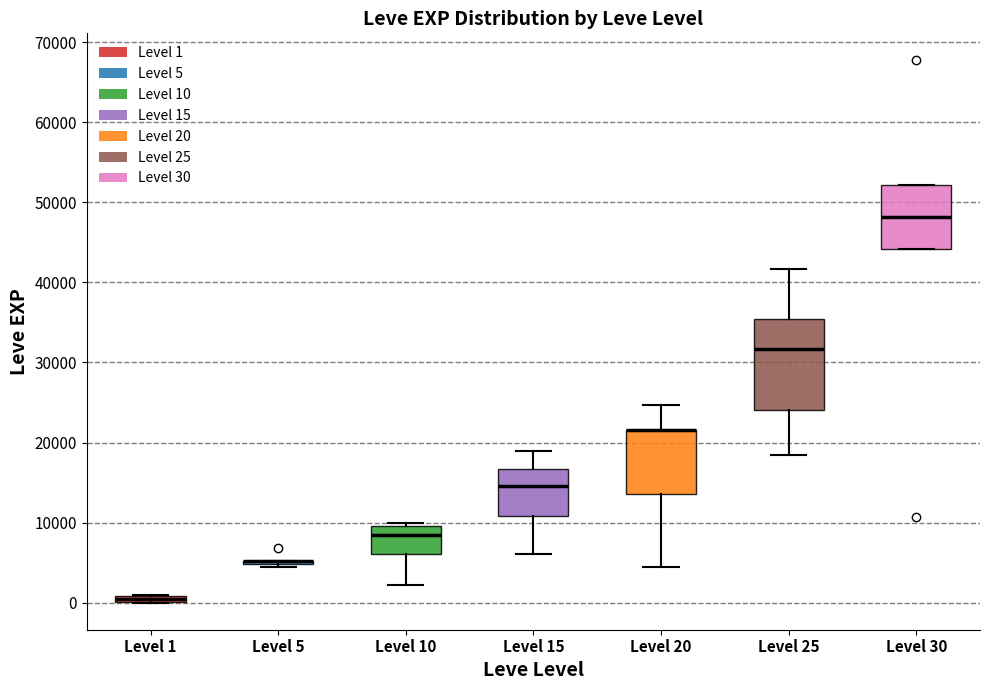

Where does the median line of the box for Level 30 sit on the y-axis? The values are not printed on the chart, so give them approximately, as read against the axis.

48000